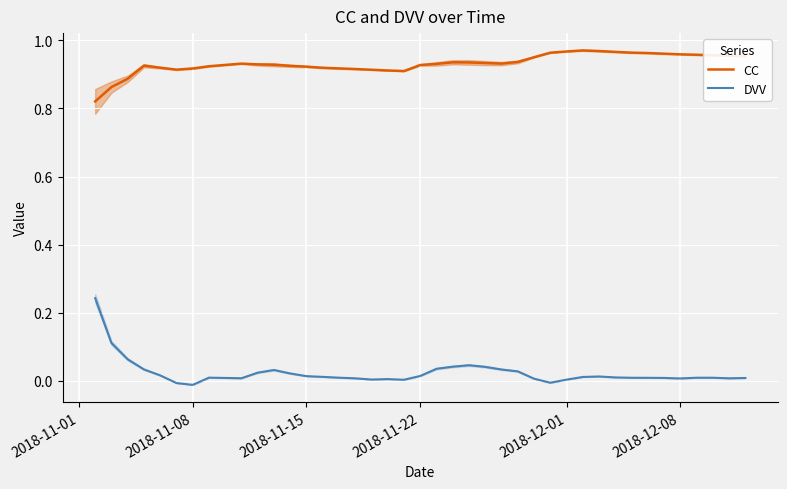

True or false: CC and DVV cross at least once.

False